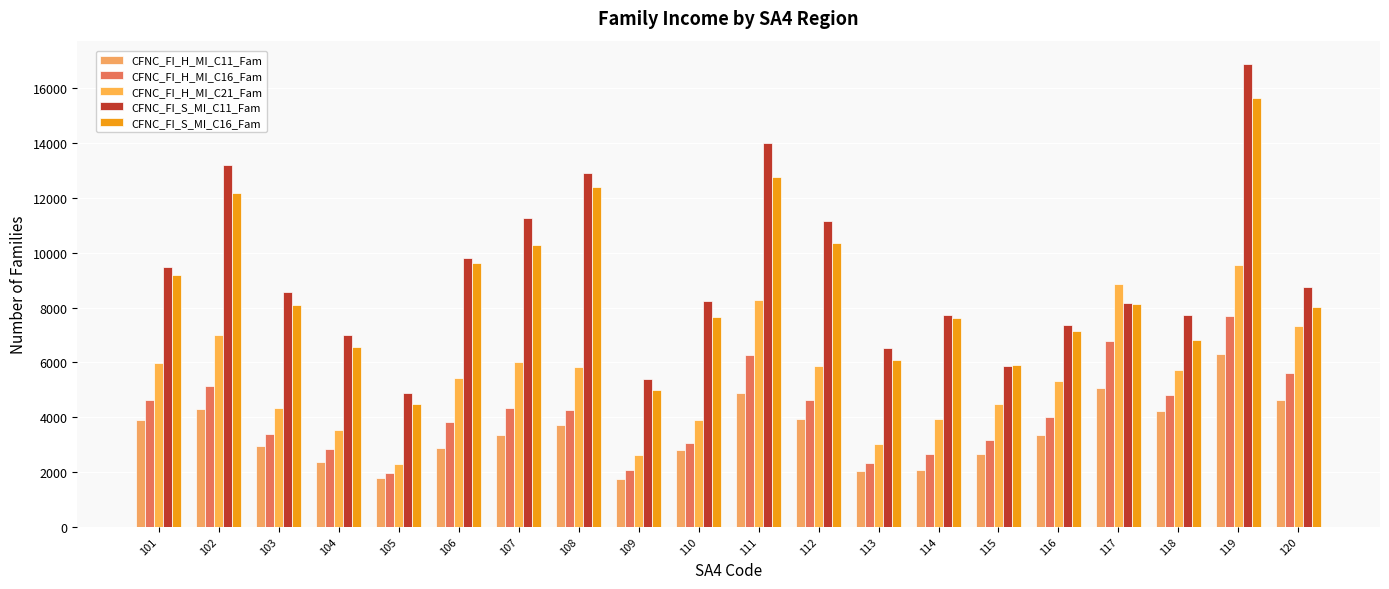

At which category is the sum across all series the highest?

119